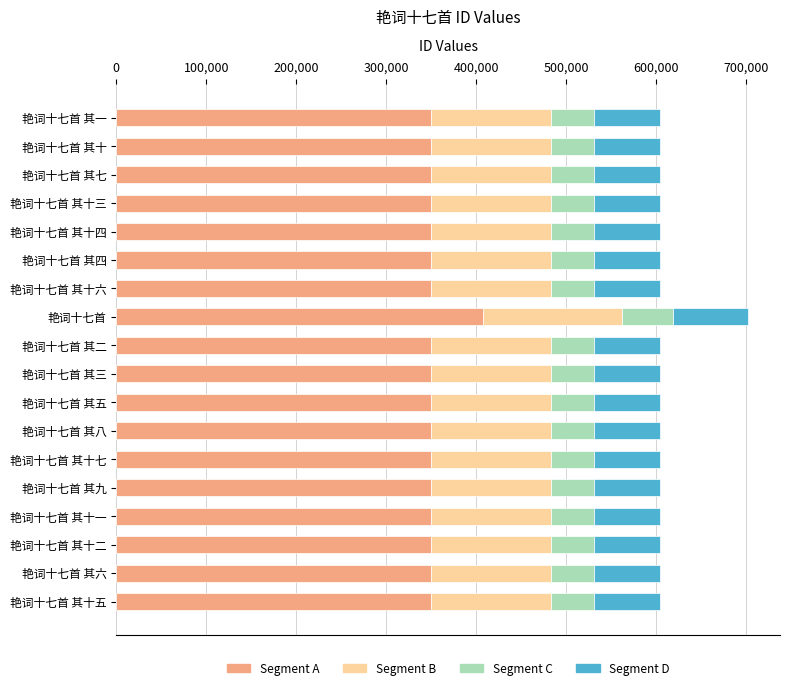

What is the total value across all series at 艳词十七首 其五?

604074.0